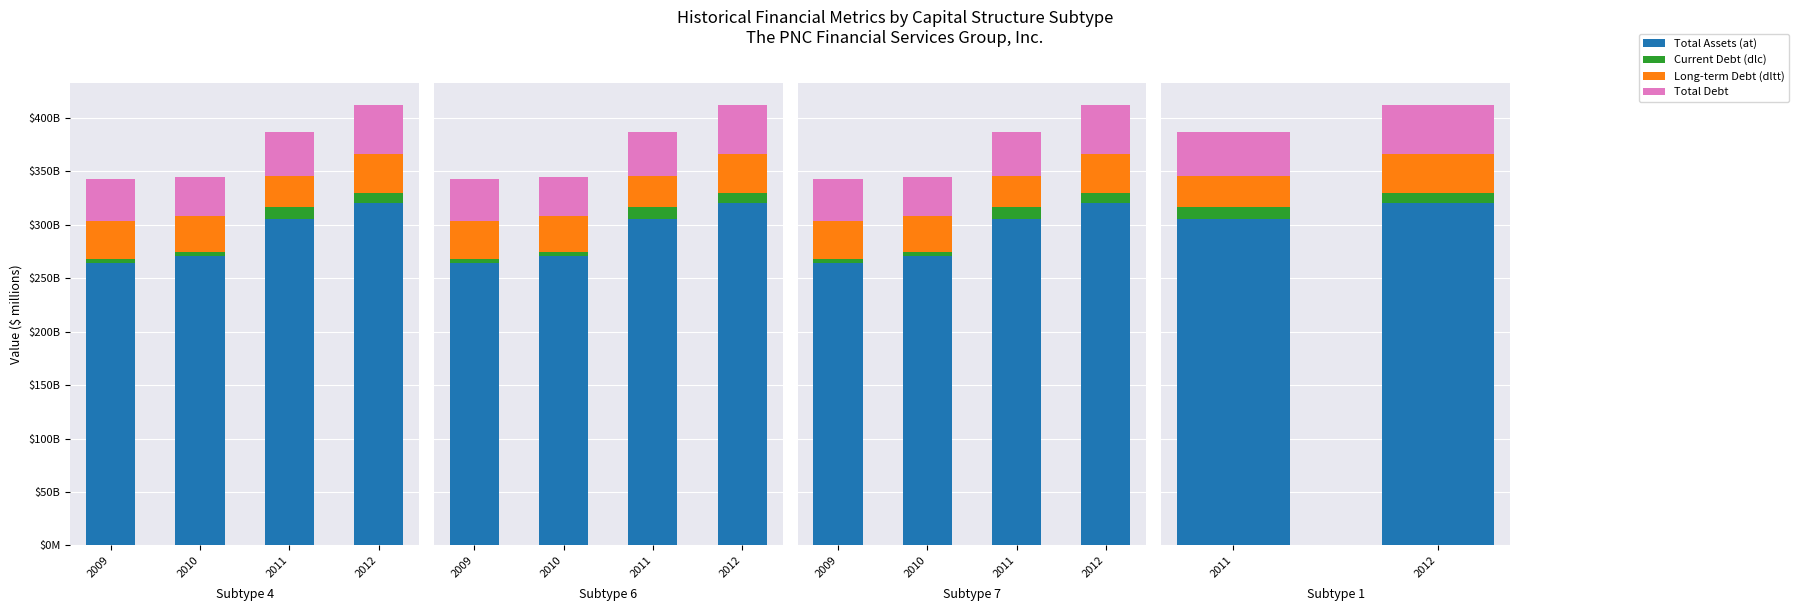

Which series changed the most between 2011 and 2012?

Total Assets (at)